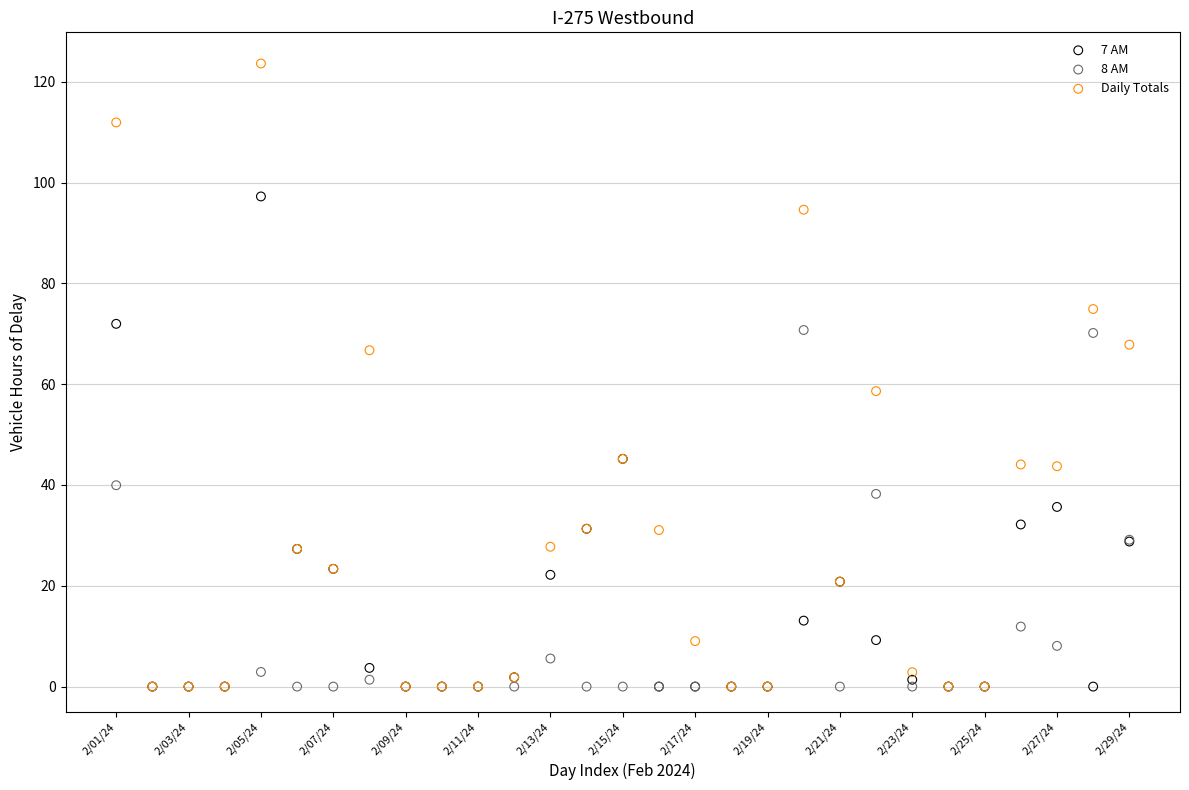

Which series reaches the maximum Y coordinate?

Daily Totals